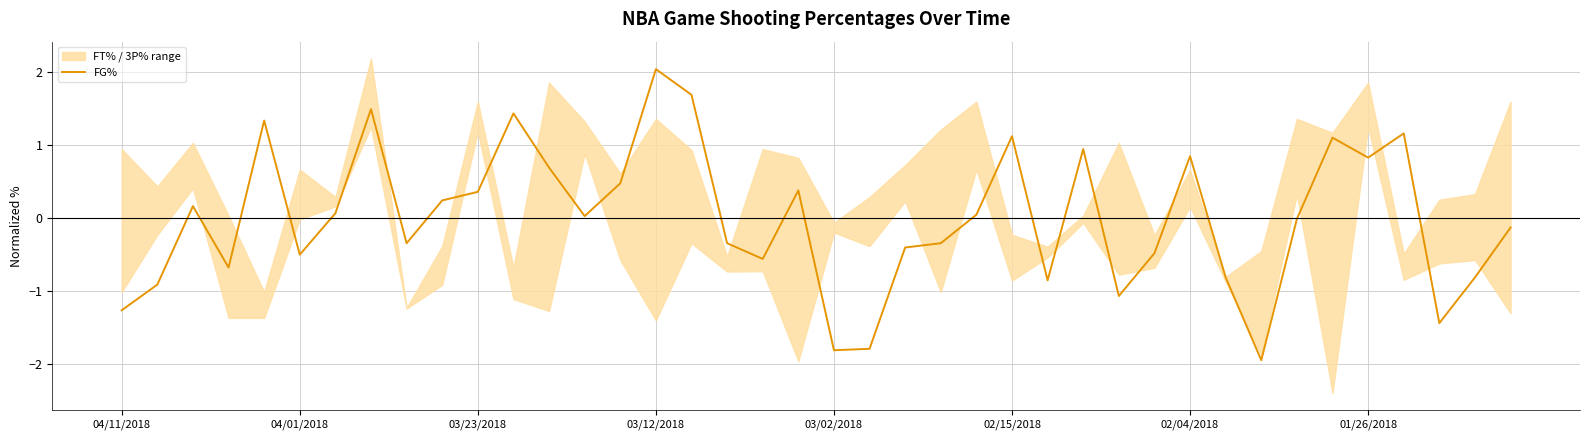

What position from the left is 12?

13